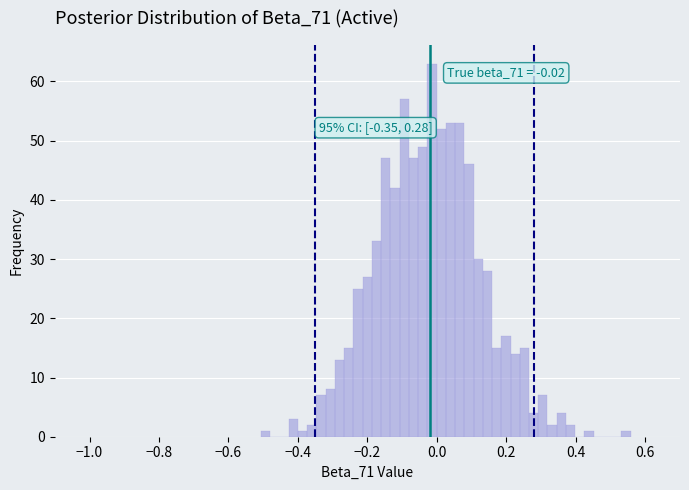

Around what value on the x-axis is the tallest bar? Give the approximate position of its centre, as read against the axis.

-0.02